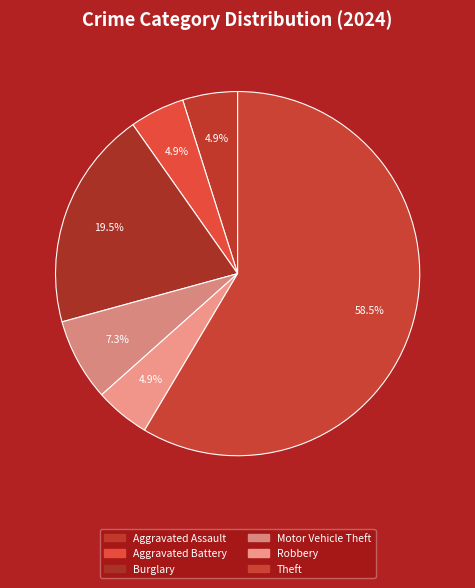

Does any single category account for the majority?

Yes